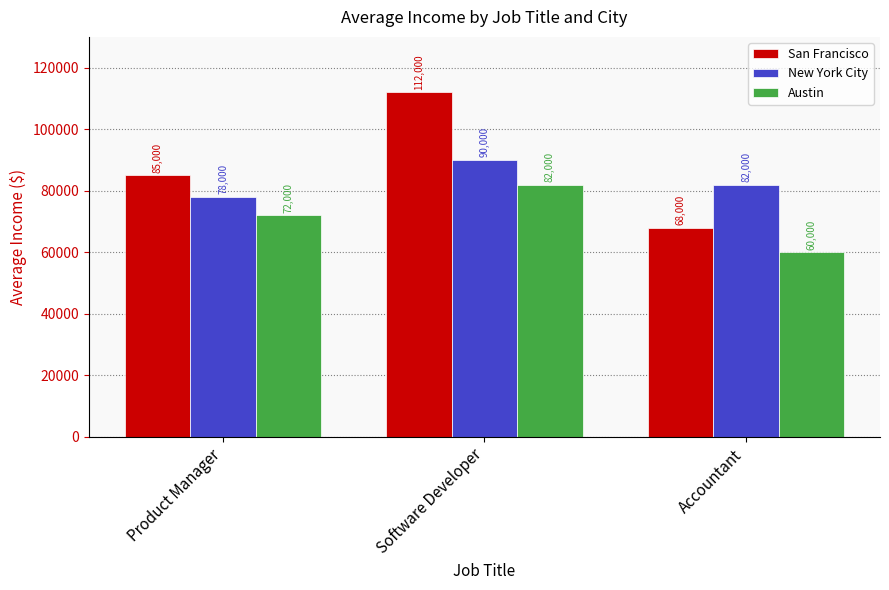

What is the sum of all New York City values?

250000